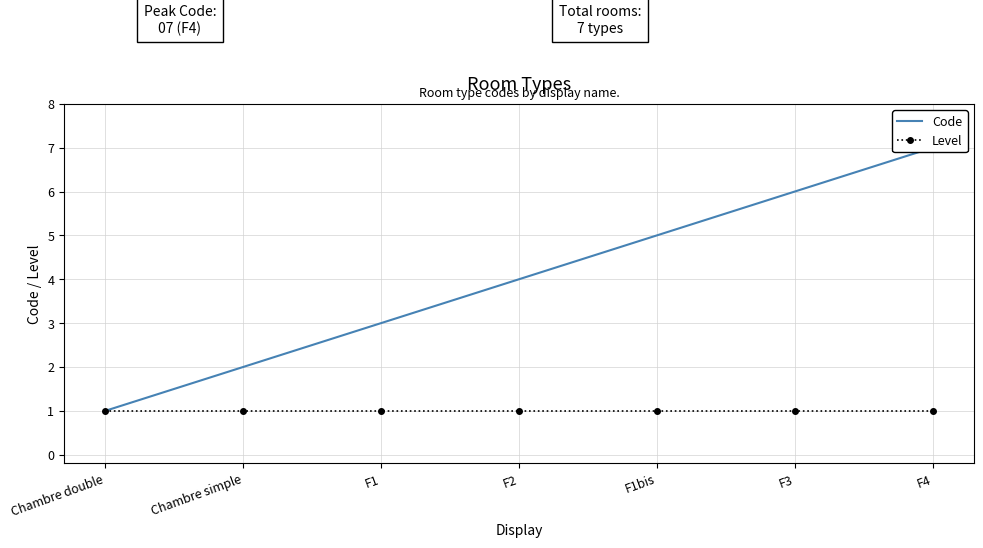

Which has a higher value, Chambre simple or F1bis?

F1bis